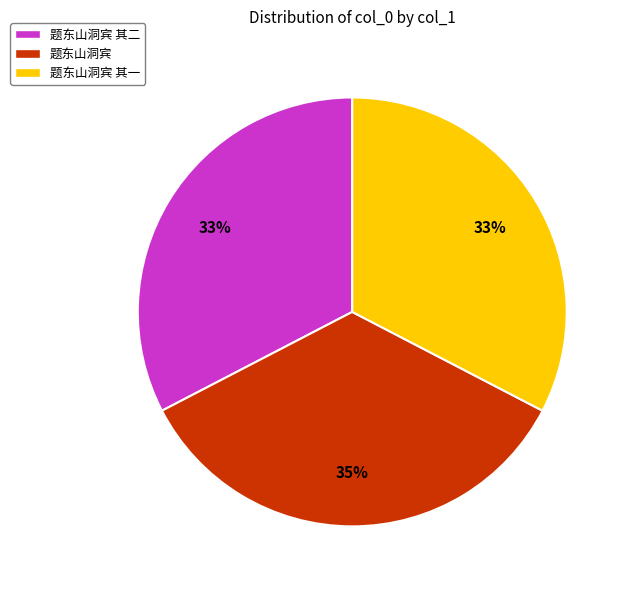

Combined, do 题东山洞宾 and 题东山洞宾 其二 account for over 50%?

Yes